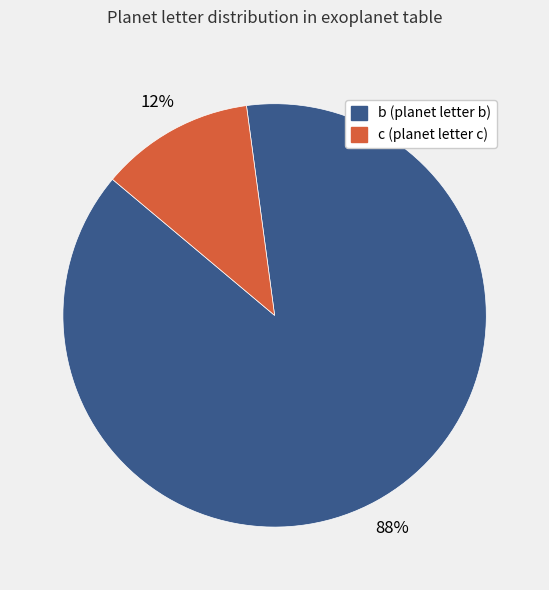

What is the ratio of the value at c to the value at b?

0.1